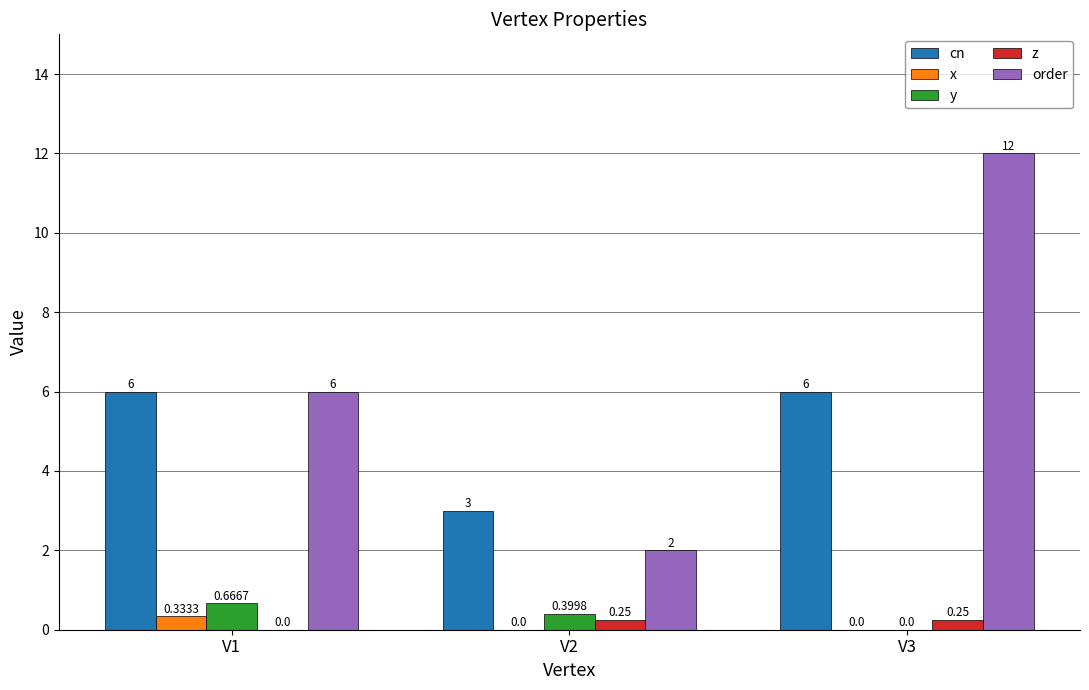

What is the approximate value of order at V1?

6.0